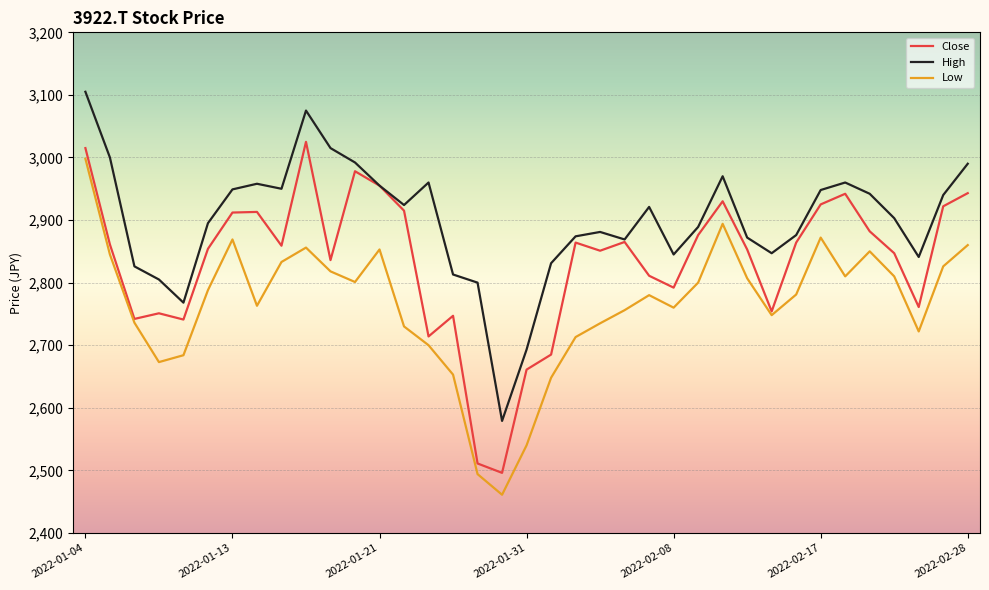

What is the lowest value of the Close series?

2496